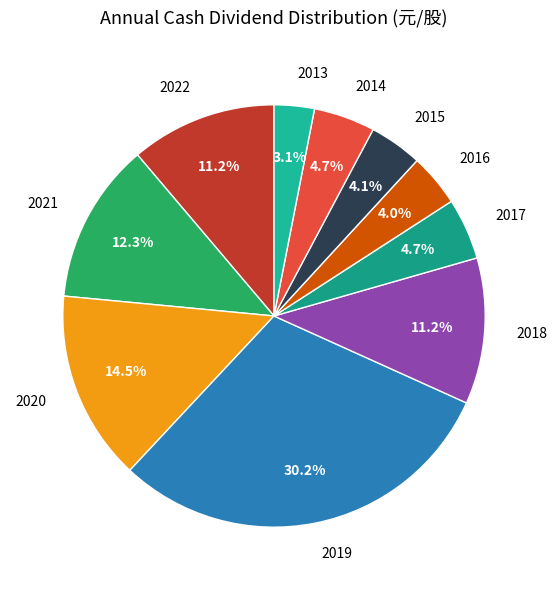

Is there any slice that represents more than half of the pie?

No